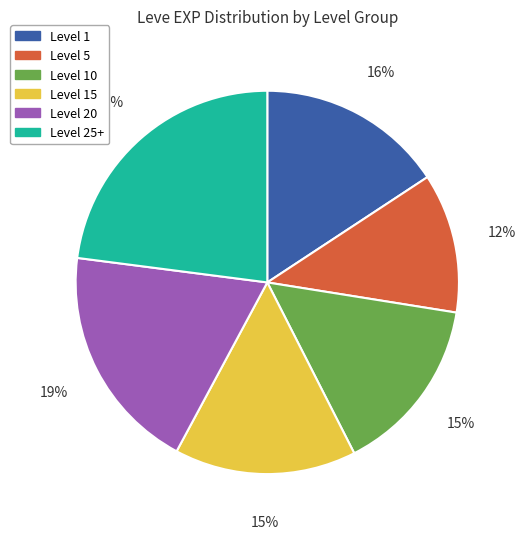

To the nearest percent, what is the difference between the largest and smallest slice percentages?

11%